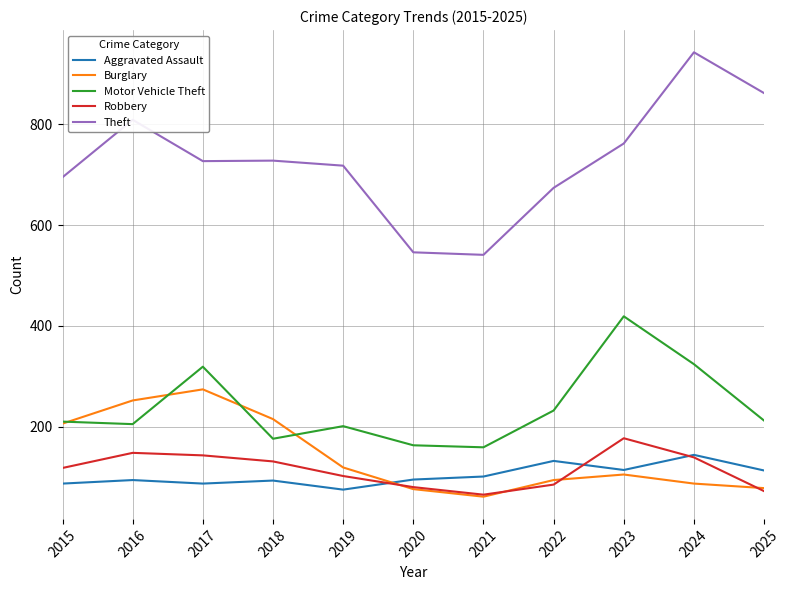

True or false: Burglary and Theft cross at least once.

False